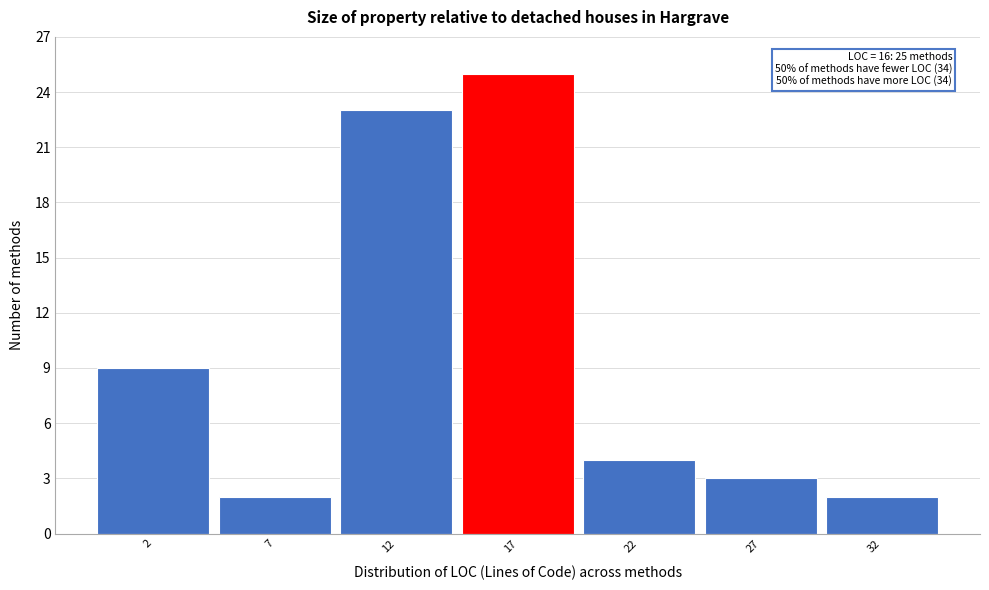

Reading left to right, what are all the values shown in this chart?

9	2	23	25	4	3	2